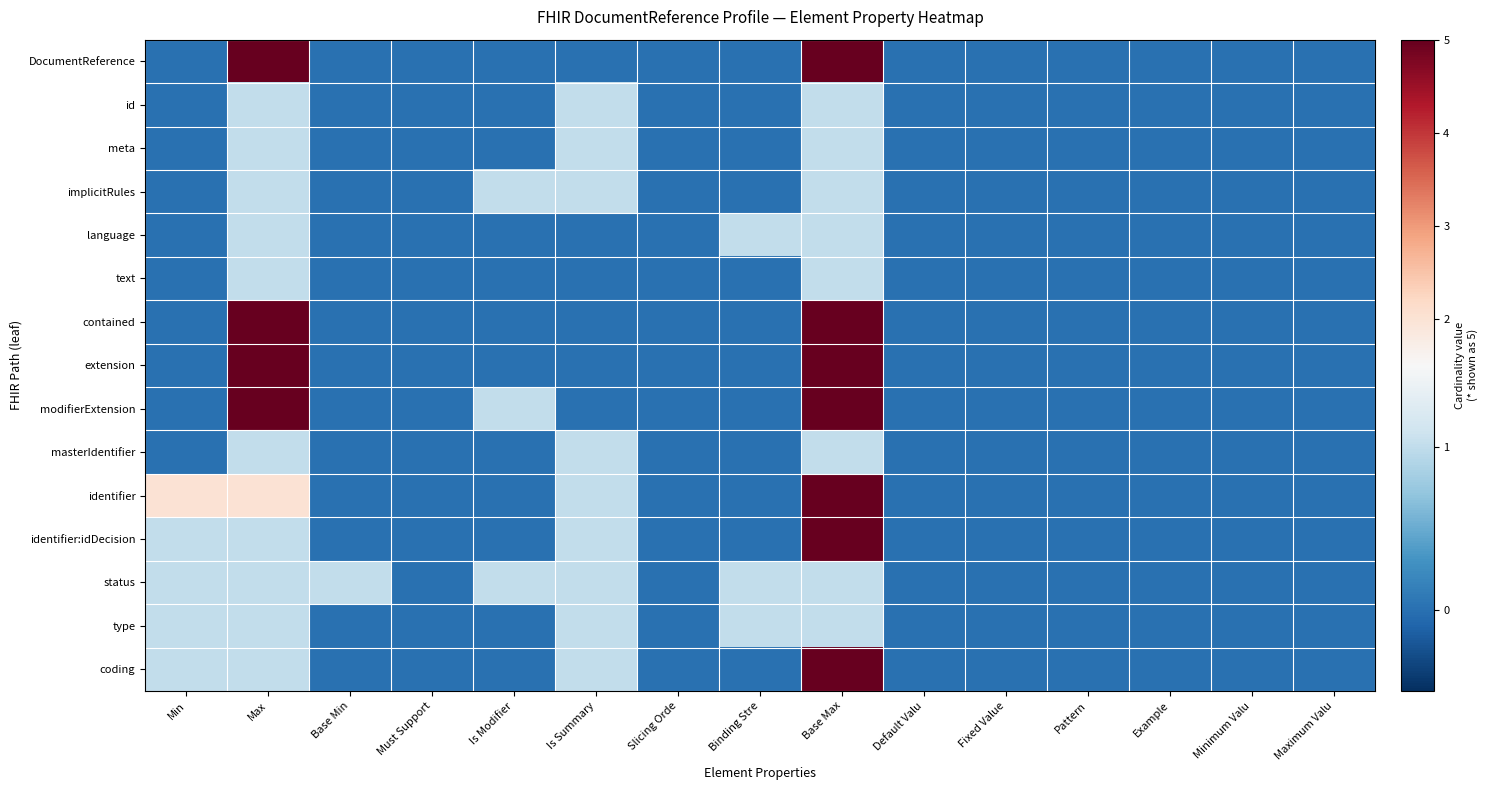

Reading right to left, what are all the values shown in this chart?

DocumentReference: Maximum Valu=0	Minimum Valu=0	Example=0	Pattern=0	Fixed Value=0	Default Valu=0	Base Max=5	Binding Stre=0	Slicing Orde=0	Is Summary=0	Is Modifier=0	Must Support=0	Base Min=0	Max=5	Min=0
id: Maximum Valu=0	Minimum Valu=0	Example=0	Pattern=0	Fixed Value=0	Default Valu=0	Base Max=1	Binding Stre=0	Slicing Orde=0	Is Summary=1	Is Modifier=0	Must Support=0	Base Min=0	Max=1	Min=0
meta: Maximum Valu=0	Minimum Valu=0	Example=0	Pattern=0	Fixed Value=0	Default Valu=0	Base Max=1	Binding Stre=0	Slicing Orde=0	Is Summary=1	Is Modifier=0	Must Support=0	Base Min=0	Max=1	Min=0
implicitRules: Maximum Valu=0	Minimum Valu=0	Example=0	Pattern=0	Fixed Value=0	Default Valu=0	Base Max=1	Binding Stre=0	Slicing Orde=0	Is Summary=1	Is Modifier=1	Must Support=0	Base Min=0	Max=1	Min=0
language: Maximum Valu=0	Minimum Valu=0	Example=0	Pattern=0	Fixed Value=0	Default Valu=0	Base Max=1	Binding Stre=1	Slicing Orde=0	Is Summary=0	Is Modifier=0	Must Support=0	Base Min=0	Max=1	Min=0
text: Maximum Valu=0	Minimum Valu=0	Example=0	Pattern=0	Fixed Value=0	Default Valu=0	Base Max=1	Binding Stre=0	Slicing Orde=0	Is Summary=0	Is Modifier=0	Must Support=0	Base Min=0	Max=1	Min=0
contained: Maximum Valu=0	Minimum Valu=0	Example=0	Pattern=0	Fixed Value=0	Default Valu=0	Base Max=5	Binding Stre=0	Slicing Orde=0	Is Summary=0	Is Modifier=0	Must Support=0	Base Min=0	Max=5	Min=0
extension: Maximum Valu=0	Minimum Valu=0	Example=0	Pattern=0	Fixed Value=0	Default Valu=0	Base Max=5	Binding Stre=0	Slicing Orde=0	Is Summary=0	Is Modifier=0	Must Support=0	Base Min=0	Max=5	Min=0
modifierExtension: Maximum Valu=0	Minimum Valu=0	Example=0	Pattern=0	Fixed Value=0	Default Valu=0	Base Max=5	Binding Stre=0	Slicing Orde=0	Is Summary=0	Is Modifier=1	Must Support=0	Base Min=0	Max=5	Min=0
masterIdentifier: Maximum Valu=0	Minimum Valu=0	Example=0	Pattern=0	Fixed Value=0	Default Valu=0	Base Max=1	Binding Stre=0	Slicing Orde=0	Is Summary=1	Is Modifier=0	Must Support=0	Base Min=0	Max=1	Min=0
identifier: Maximum Valu=0	Minimum Valu=0	Example=0	Pattern=0	Fixed Value=0	Default Valu=0	Base Max=5	Binding Stre=0	Slicing Orde=0	Is Summary=1	Is Modifier=0	Must Support=0	Base Min=0	Max=2	Min=2
identifier:idDecision: Maximum Valu=0	Minimum Valu=0	Example=0	Pattern=0	Fixed Value=0	Default Valu=0	Base Max=5	Binding Stre=0	Slicing Orde=0	Is Summary=1	Is Modifier=0	Must Support=0	Base Min=0	Max=1	Min=1
status: Maximum Valu=0	Minimum Valu=0	Example=0	Pattern=0	Fixed Value=0	Default Valu=0	Base Max=1	Binding Stre=1	Slicing Orde=0	Is Summary=1	Is Modifier=1	Must Support=0	Base Min=1	Max=1	Min=1
type: Maximum Valu=0	Minimum Valu=0	Example=0	Pattern=0	Fixed Value=0	Default Valu=0	Base Max=1	Binding Stre=1	Slicing Orde=0	Is Summary=1	Is Modifier=0	Must Support=0	Base Min=0	Max=1	Min=1
coding: Maximum Valu=0	Minimum Valu=0	Example=0	Pattern=0	Fixed Value=0	Default Valu=0	Base Max=5	Binding Stre=0	Slicing Orde=0	Is Summary=1	Is Modifier=0	Must Support=0	Base Min=0	Max=1	Min=1